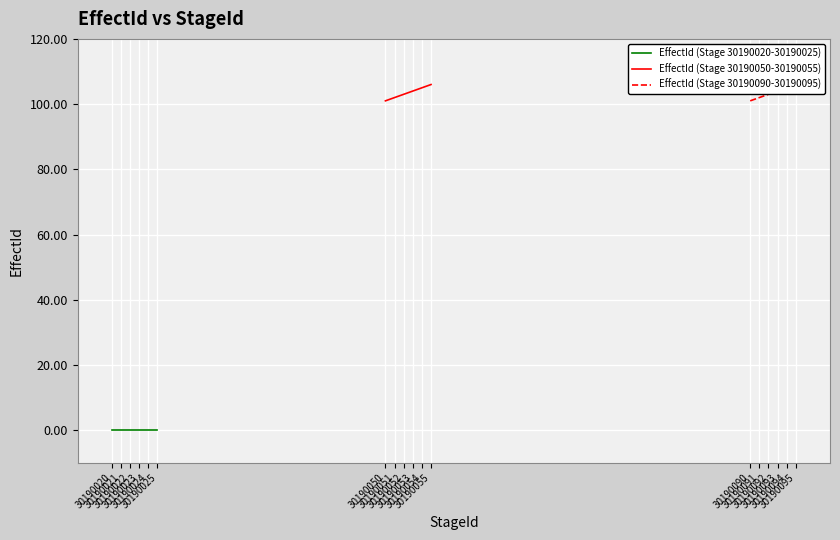

What is the lowest value of the EffectId (Stage 30190050-30190055) series?

101